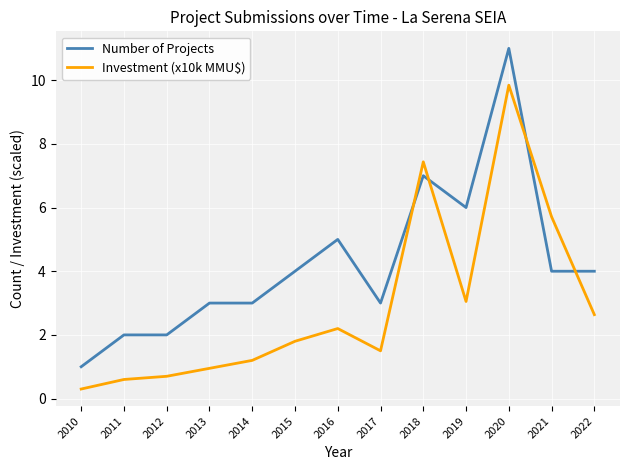

At which label does Investment (x10k MMU$) reach its peak?

2020